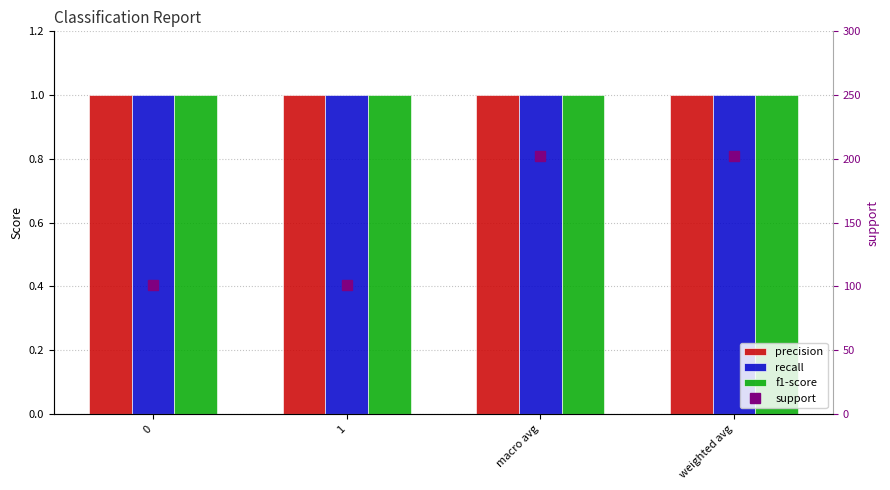

At which category is the sum across all series the highest?

macro avg